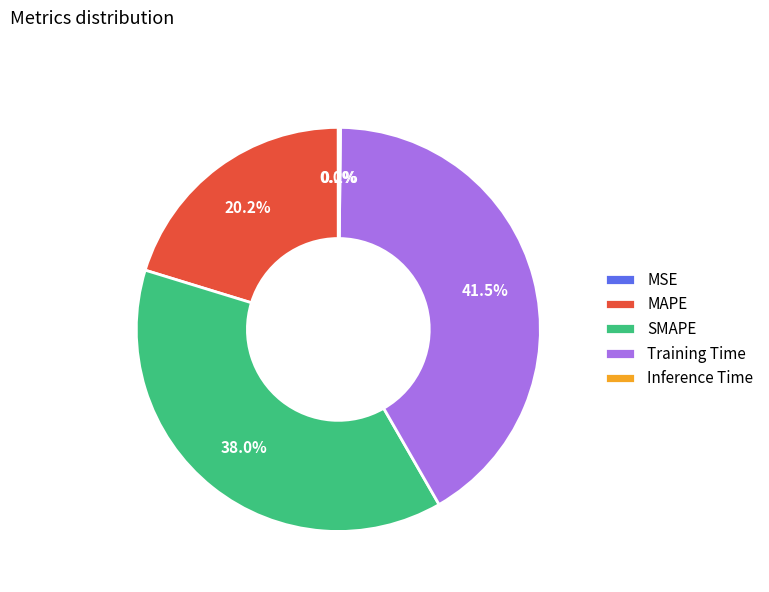

To the nearest percent, what is the difference between the largest and smallest slice percentages?

42%